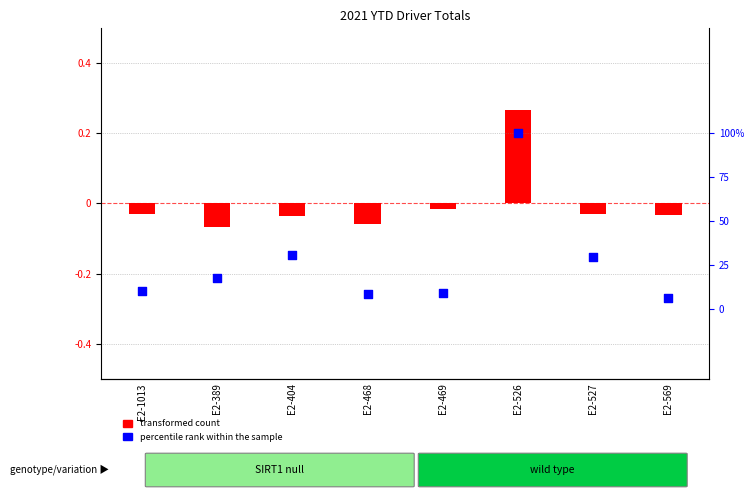

Between E2-569 and E2-1013, which is larger?

E2-1013